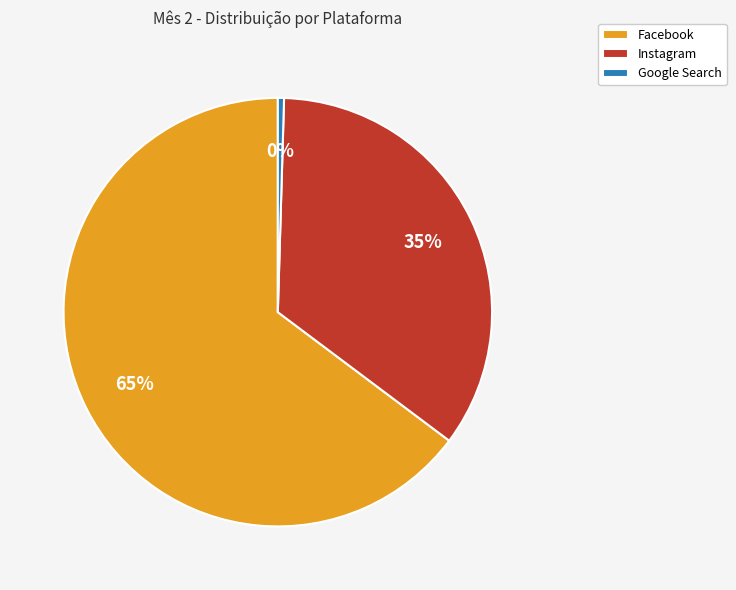

Is the sum of Google Search and Instagram greater than half?

No